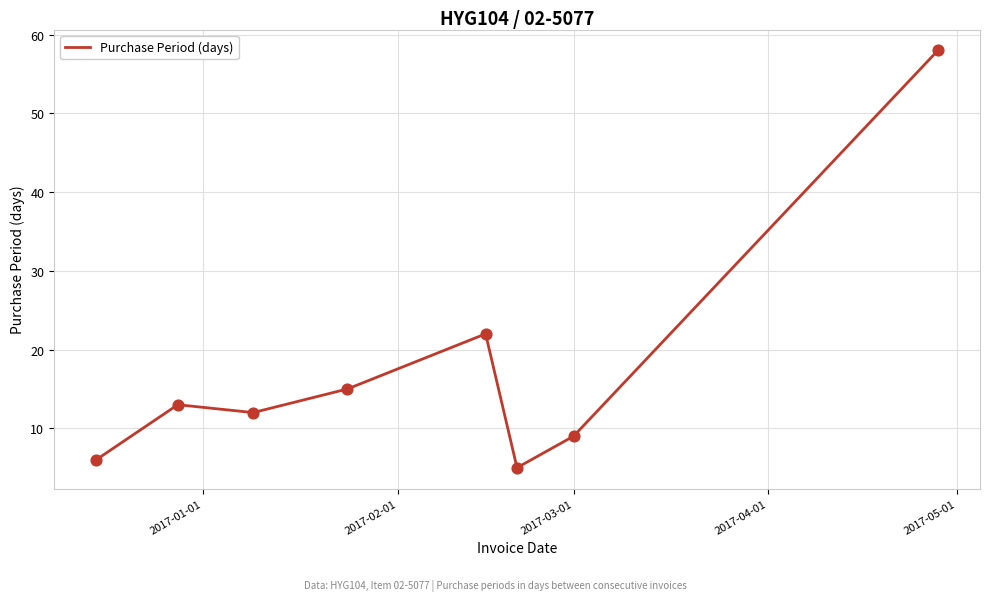

What is the average value?

18